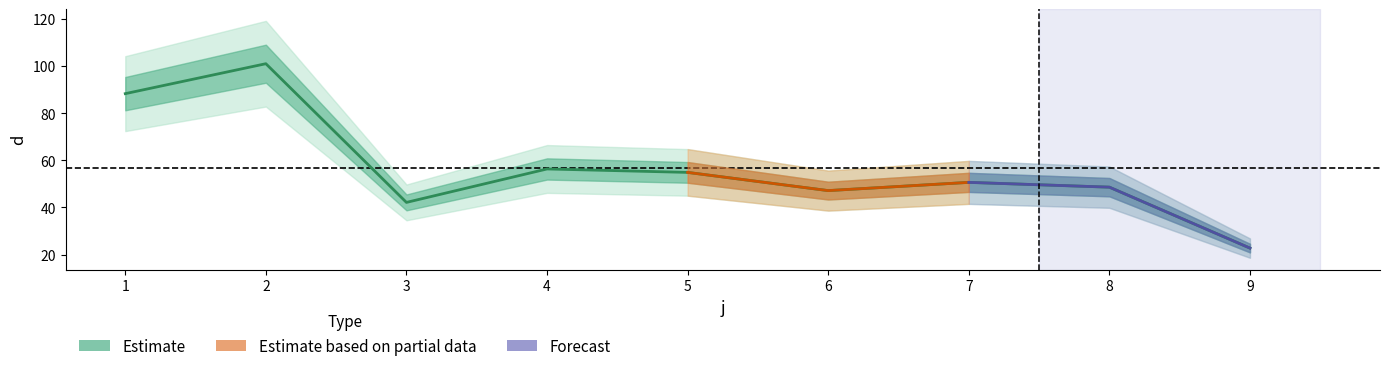

How many lines are shown in the chart?

1